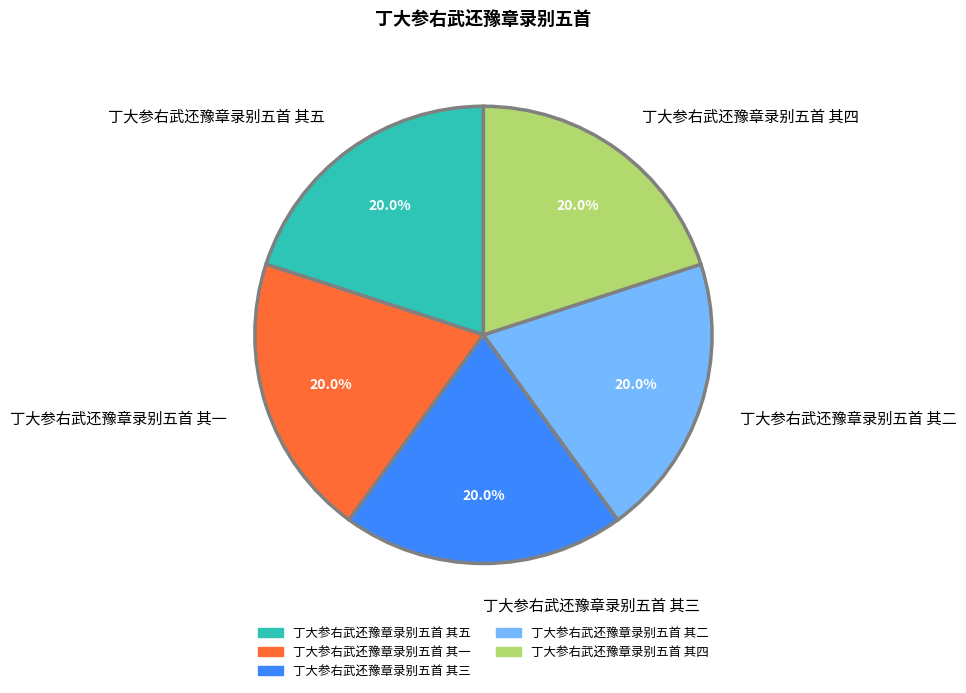

Is 丁大参右武还豫章录别五首 其三 the majority of the pie?

No